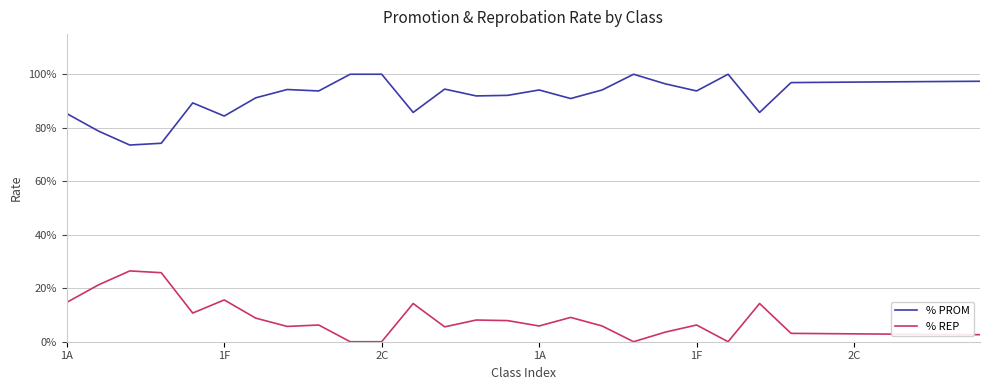

True or false: % PROM and % REP intersect in this chart.

False